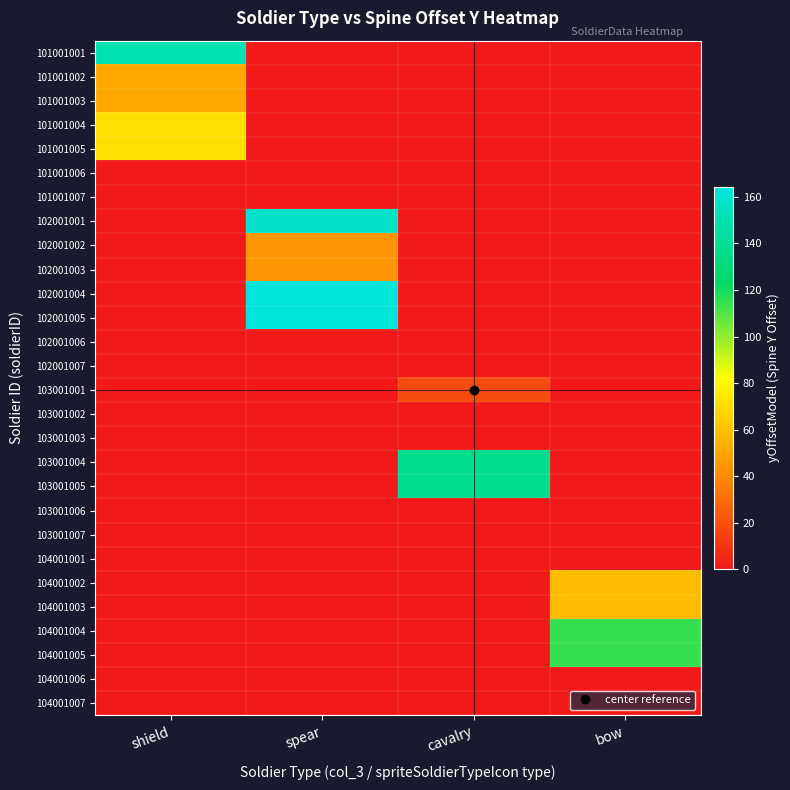

Reading left to right, transcribe all the data shown in this chart.

101001001: shield=150.1	spear=0.0	cavalry=0.0	bow=0.0
101001002: shield=51.7	spear=0.0	cavalry=0.0	bow=0.0
101001003: shield=51.7	spear=0.0	cavalry=0.0	bow=0.0
101001004: shield=71.0	spear=0.0	cavalry=0.0	bow=0.0
101001005: shield=71.0	spear=0.0	cavalry=0.0	bow=0.0
101001006: shield=0.0	spear=0.0	cavalry=0.0	bow=0.0
101001007: shield=0.0	spear=0.0	cavalry=0.0	bow=0.0
102001001: shield=0.0	spear=158.4	cavalry=0.0	bow=0.0
102001002: shield=0.0	spear=44.7	cavalry=0.0	bow=0.0
102001003: shield=0.0	spear=44.7	cavalry=0.0	bow=0.0
102001004: shield=0.0	spear=164.4	cavalry=0.0	bow=0.0
102001005: shield=0.0	spear=164.4	cavalry=0.0	bow=0.0
102001006: shield=0.0	spear=0.0	cavalry=0.0	bow=0.0
102001007: shield=0.0	spear=0.0	cavalry=0.0	bow=0.0
103001001: shield=0.0	spear=0.0	cavalry=17.9	bow=0.0
103001002: shield=0.0	spear=0.0	cavalry=0.0	bow=0.0
103001003: shield=0.0	spear=0.0	cavalry=0.0	bow=0.0
103001004: shield=0.0	spear=0.0	cavalry=136.9	bow=0.0
103001005: shield=0.0	spear=0.0	cavalry=136.9	bow=0.0
103001006: shield=0.0	spear=0.0	cavalry=0.0	bow=0.0
103001007: shield=0.0	spear=0.0	cavalry=0.0	bow=0.0
104001001: shield=0.0	spear=0.0	cavalry=0.0	bow=0.0
104001002: shield=0.0	spear=0.0	cavalry=0.0	bow=57.9
104001003: shield=0.0	spear=0.0	cavalry=0.0	bow=57.9
104001004: shield=0.0	spear=0.0	cavalry=0.0	bow=114.5
104001005: shield=0.0	spear=0.0	cavalry=0.0	bow=114.5
104001006: shield=0.0	spear=0.0	cavalry=0.0	bow=0.0
104001007: shield=0.0	spear=0.0	cavalry=0.0	bow=0.0